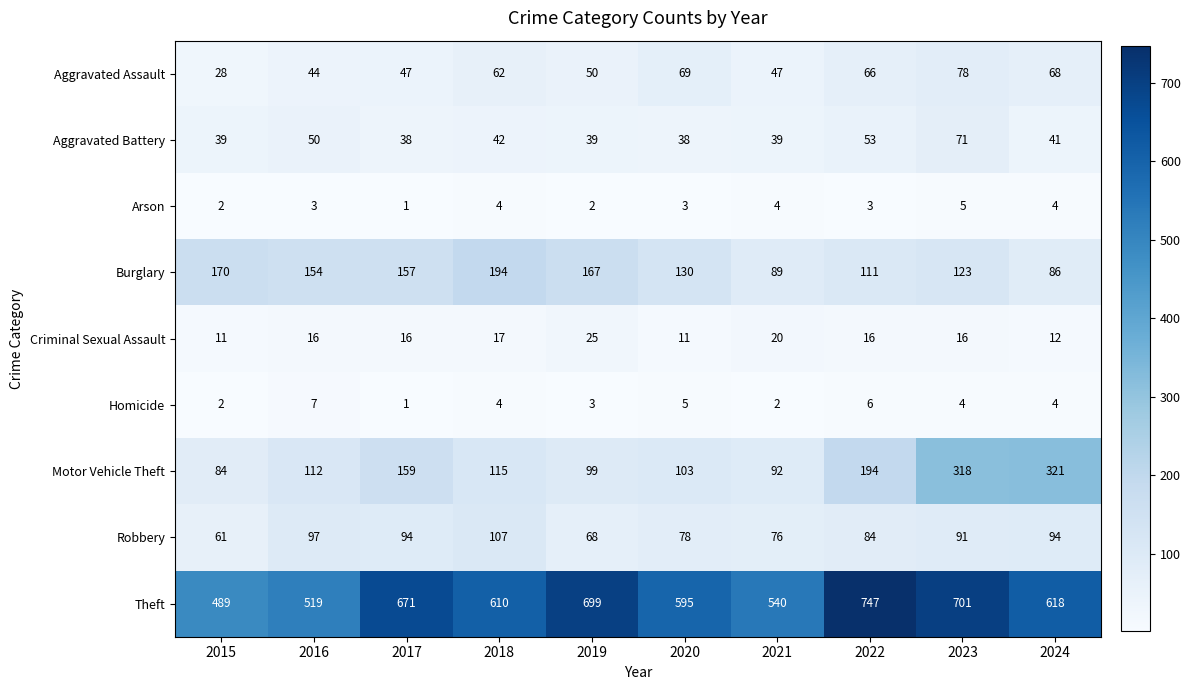

At 2023, list the series in order from smallest to largest.

Homicide, Arson, Criminal Sexual Assault, Aggravated Battery, Aggravated Assault, Robbery, Burglary, Motor Vehicle Theft, Theft